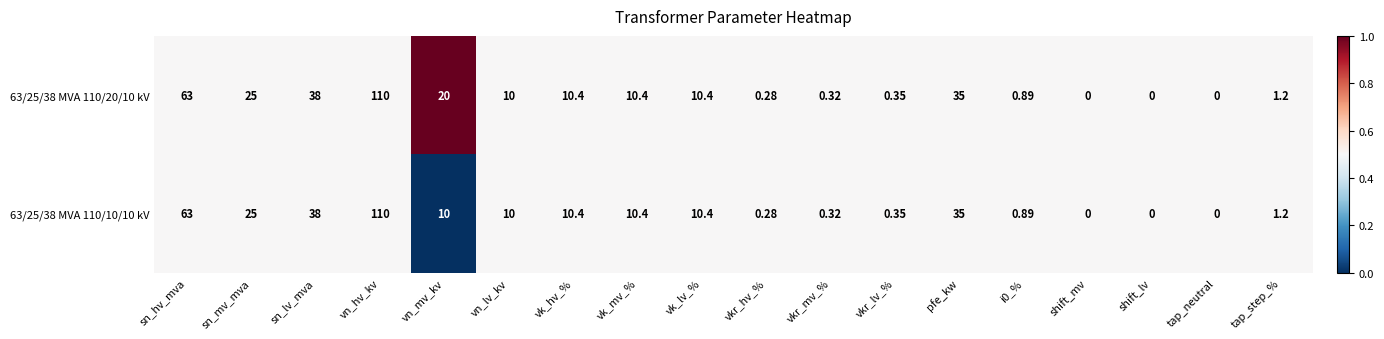

At which category is the sum across all series the highest?

vn_hv_kv